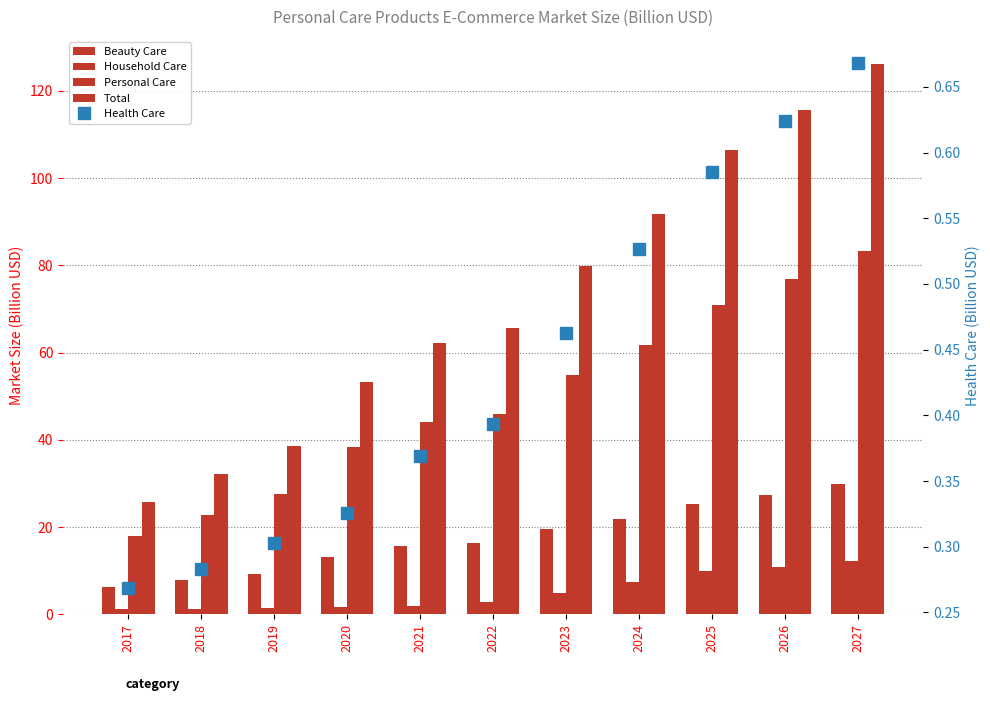

What is the minimum value for Household Care?

1.2